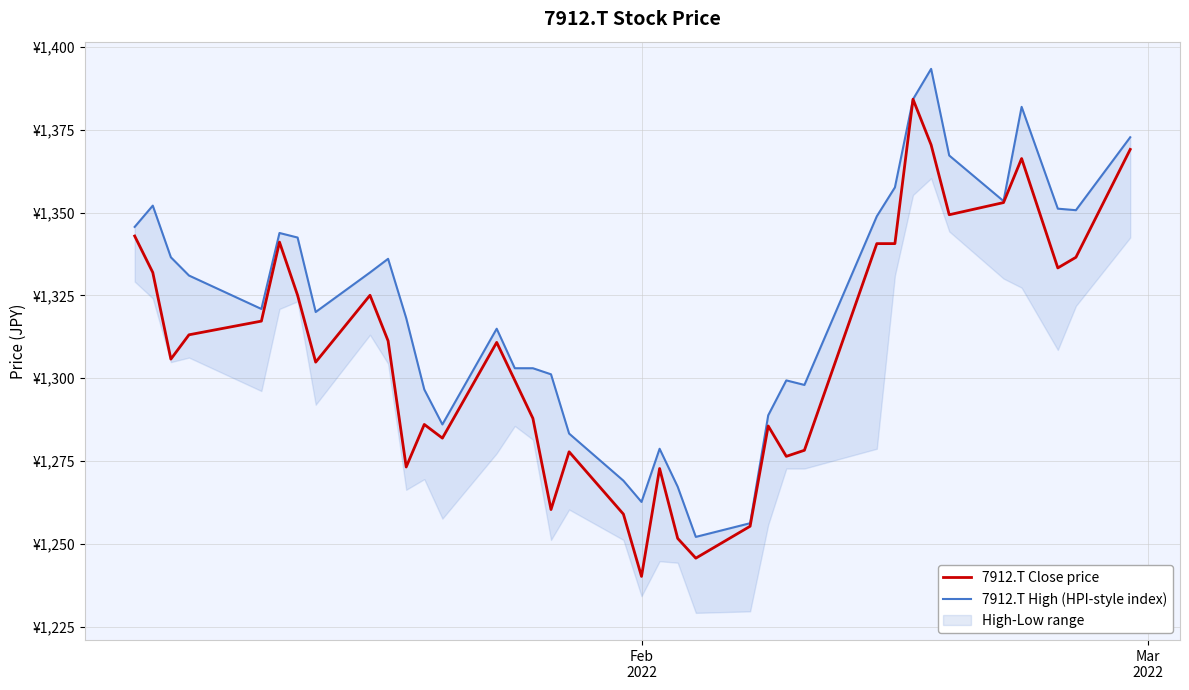

Reading left to right, transcribe all the data shown in this chart.

7912.T Close price: 1342.9	1331.9	1305.8	1313.1	1317.2	1341.1	1325.0	1304.9	1325.0	1311.3	1273.2	1286.1	1281.9	1310.8	1299.4	1287.9	1260.4	1277.8	1259.0	1240.2	1272.8	1251.7	1245.7	1255.4	1285.6	1276.4	1278.3	1340.6	1340.6	1384.2	1370.4	1349.3	1353.0	1366.3	1333.3	1336.5	1369.0
7912.T High (HPI-style index): 1345.7	1352.1	1336.5	1331.0	1320.9	1343.8	1342.4	1320.0	1331.9	1336.0	1318.2	1296.6	1286.1	1314.9	1303.0	1303.0	1301.2	1283.3	1269.1	1262.7	1278.7	1267.3	1252.2	1256.3	1288.8	1299.4	1298.0	1348.9	1357.6	1384.2	1393.3	1367.2	1353.4	1381.9	1351.2	1350.7	1372.7